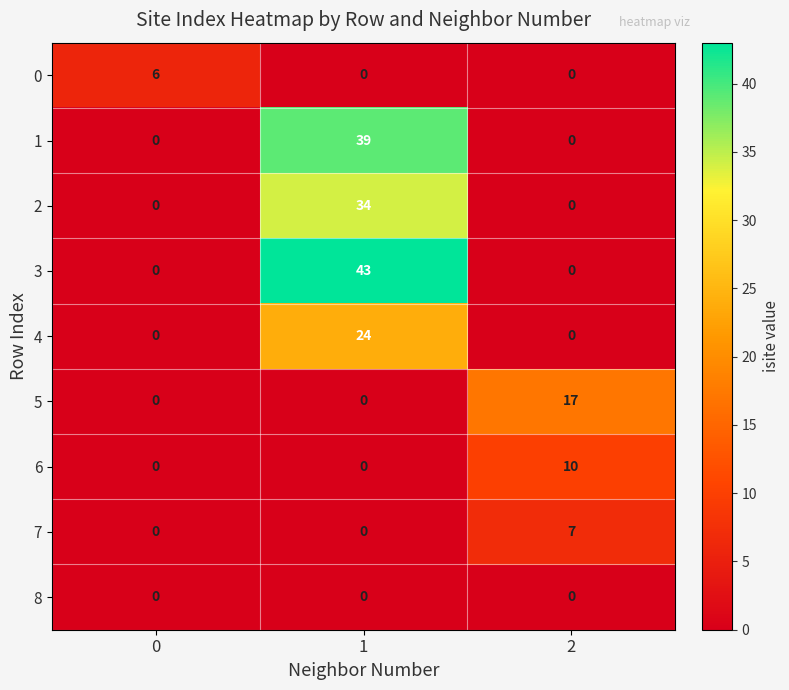

What is the difference between the maximum and second lowest values in the 1 series?

39